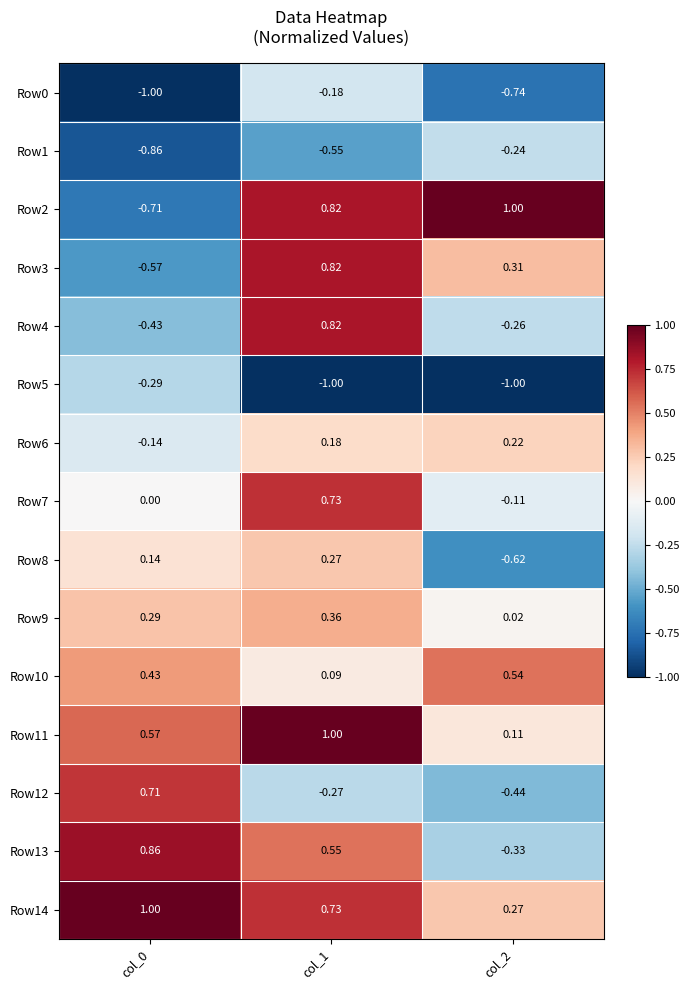

Count the number of data series in this chart.

15